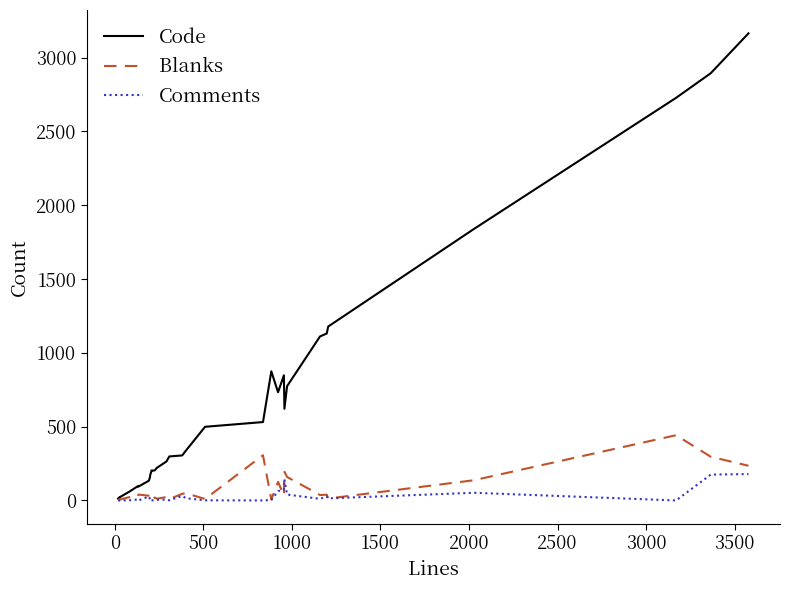

What is the difference between the maximum and minimum values in the Code series?

3151